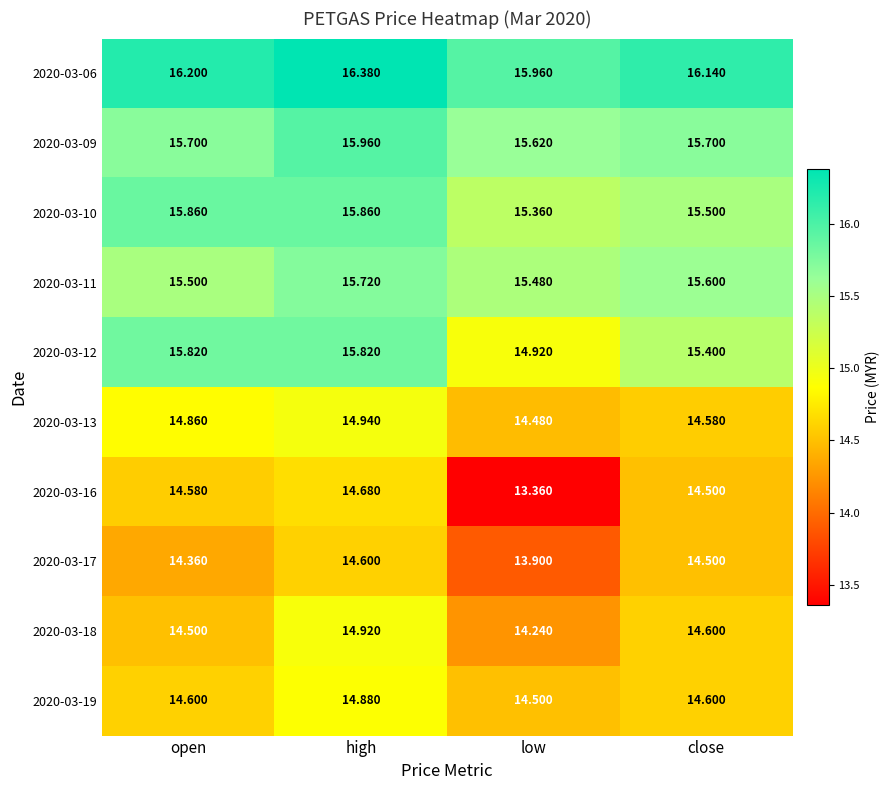

Which label corresponds to the largest value in the chart?

high